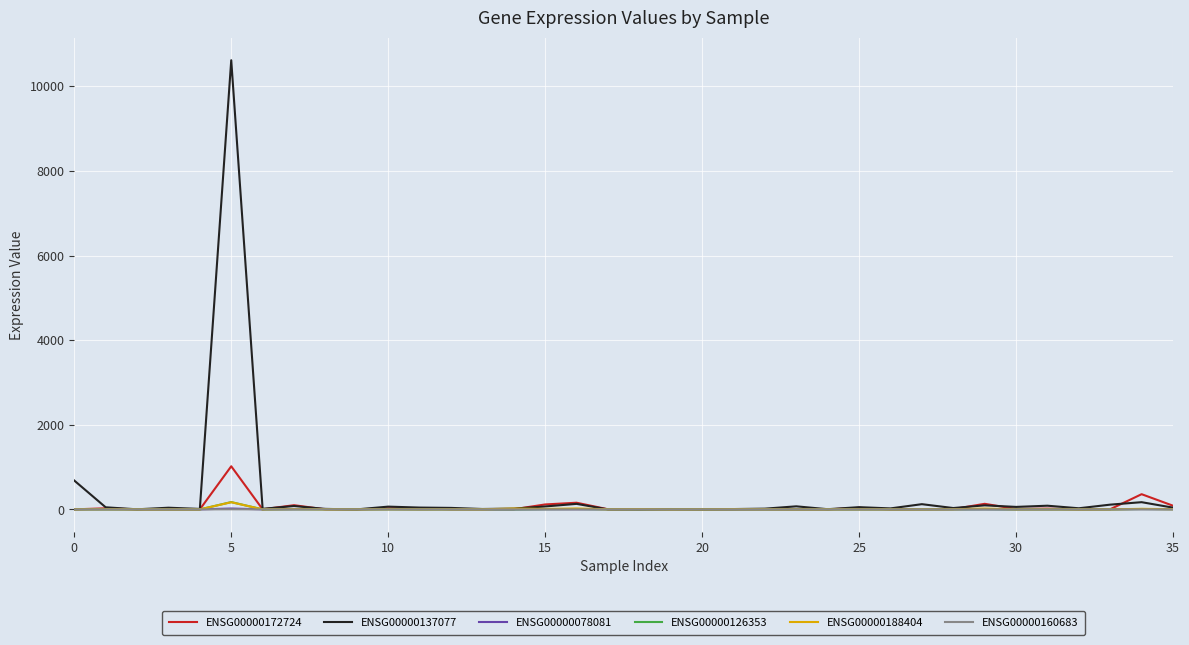

Which series has the largest range (max minus min)?

ENSG00000137077